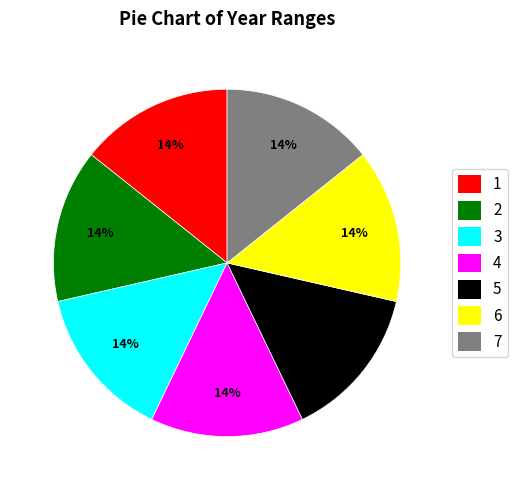

Does any single category account for the majority?

No